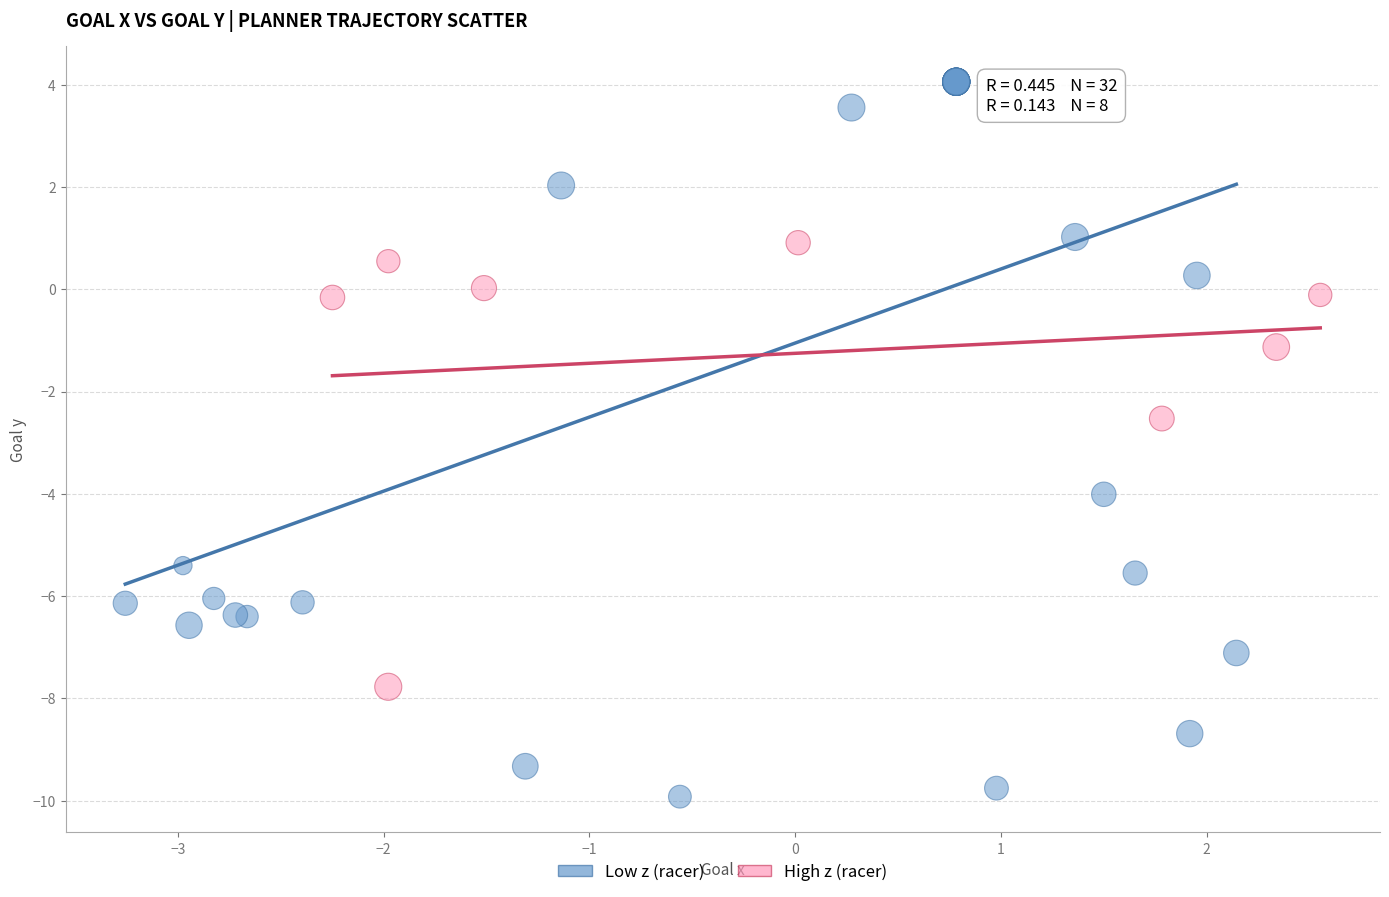

Which series has the largest Y range (max minus min)?

Low z (racer)